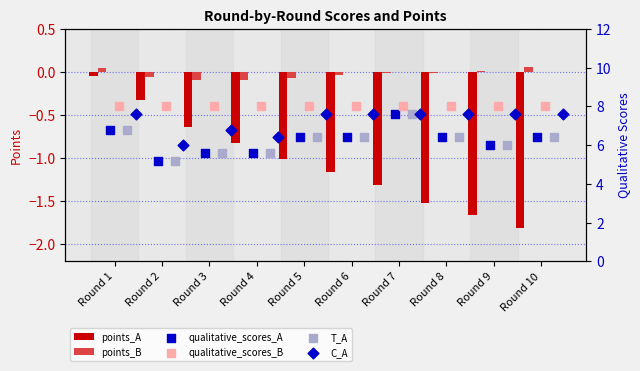

Which series has the largest Y range (max minus min)?

qualitative_scores_A